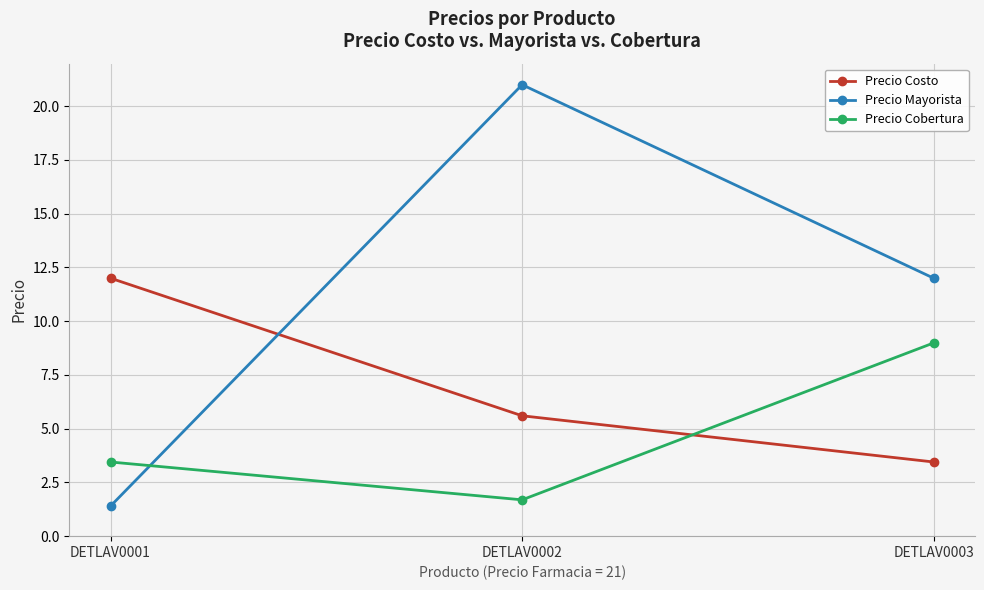

How many values in the Precio Cobertura series are below 3?

1